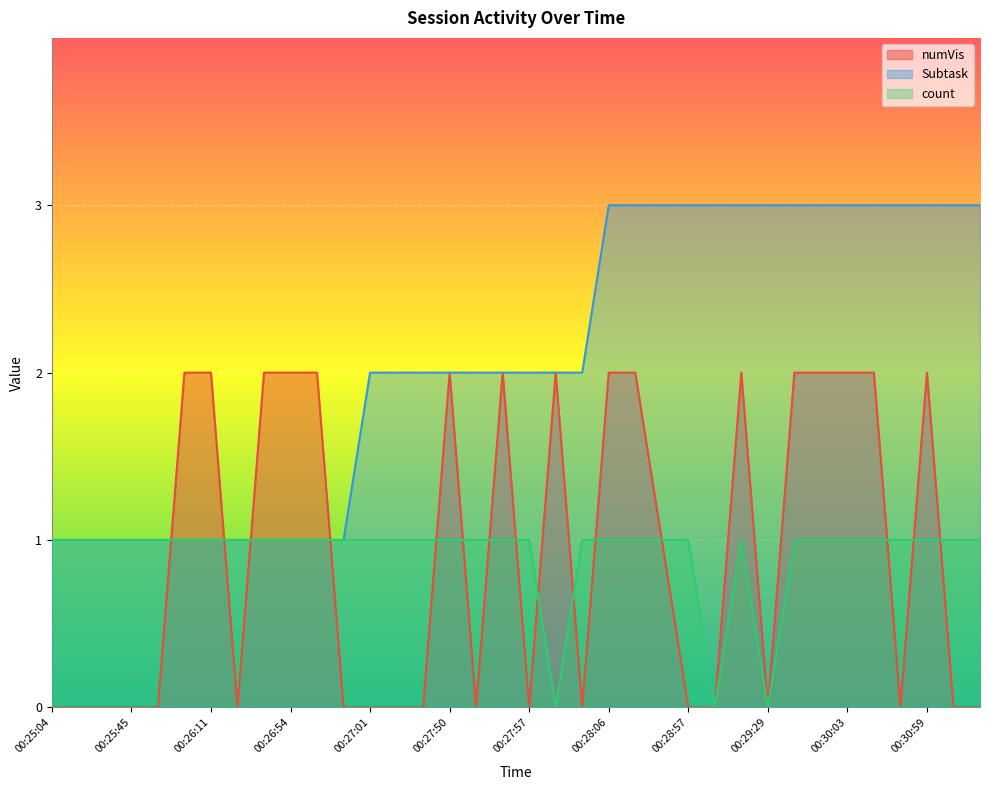

What are all the series names shown in the legend?

numVis, Subtask, count